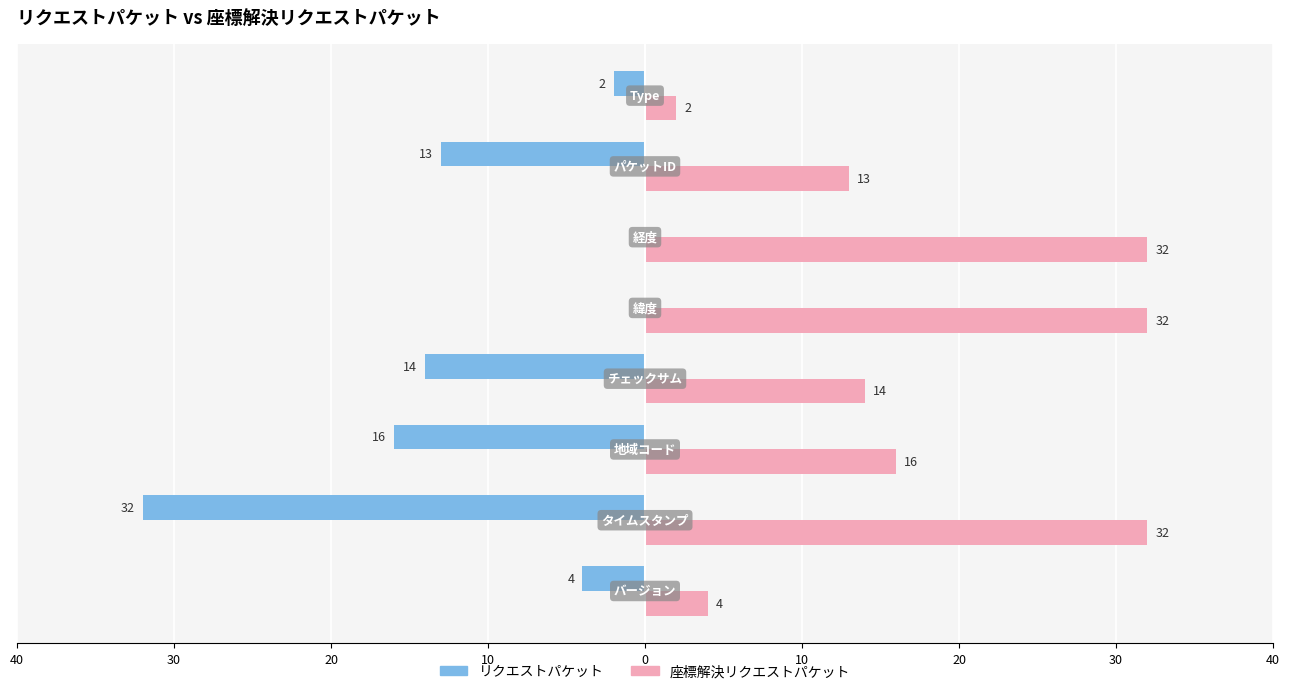

What is the minimum value for リクエストパケット?

-32